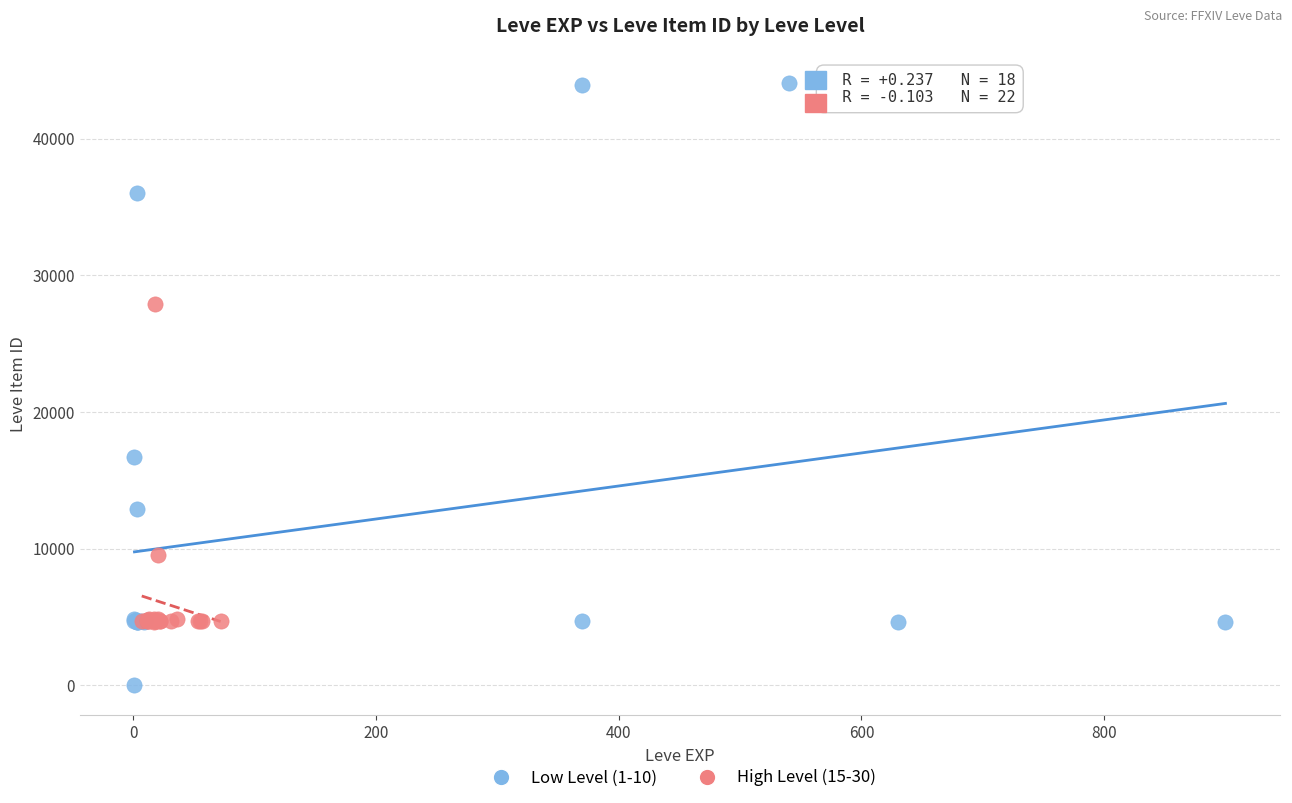

Which series reaches the maximum Y coordinate?

Low Level (1-10)